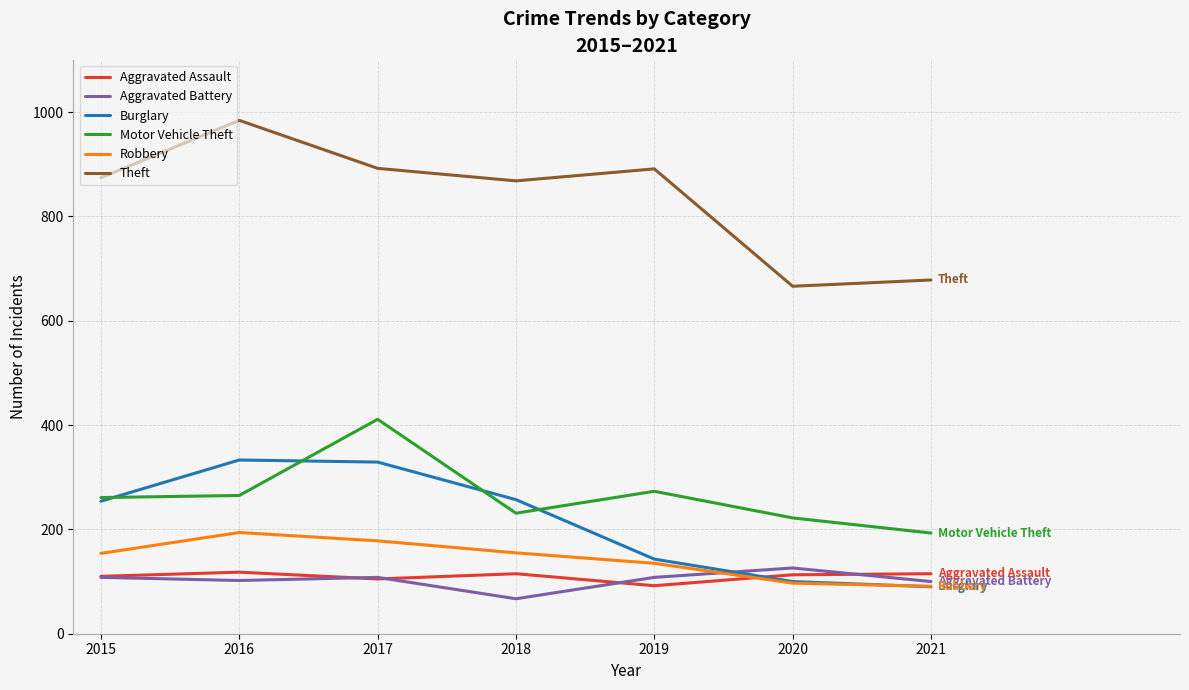

Which series has the widest spread of values?

Theft